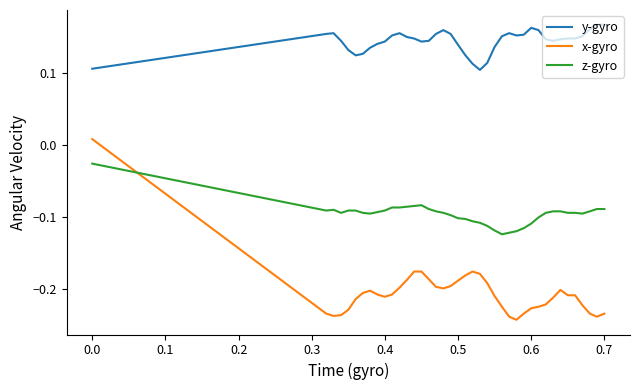

List the series in order of their peak value, highest first.

y-gyro, x-gyro, z-gyro